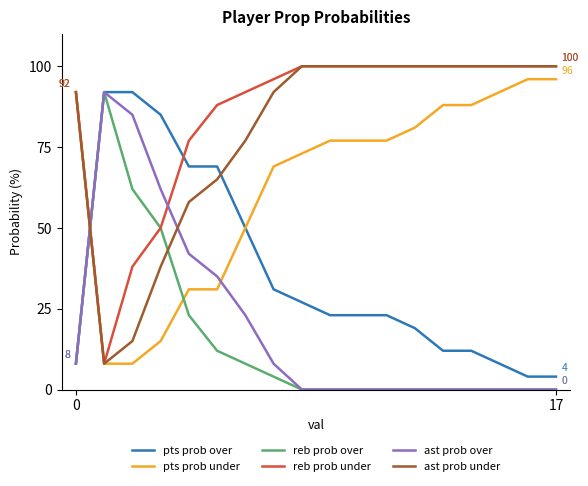

What is the difference between the maximum and minimum values in the reb prob under series?

92